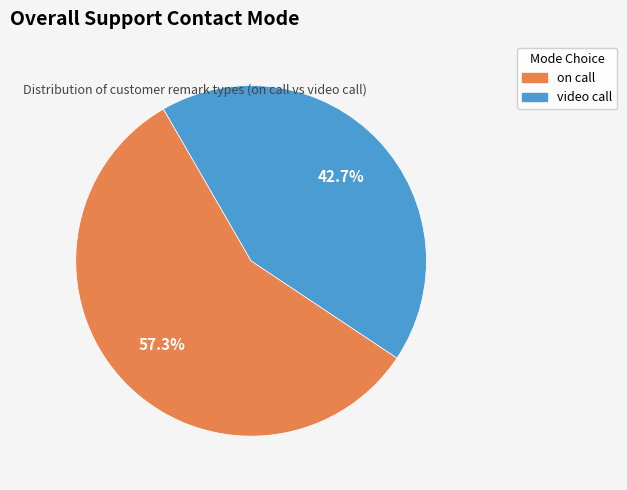

Combined, what portion of the pie is video call and on call?

100.0%